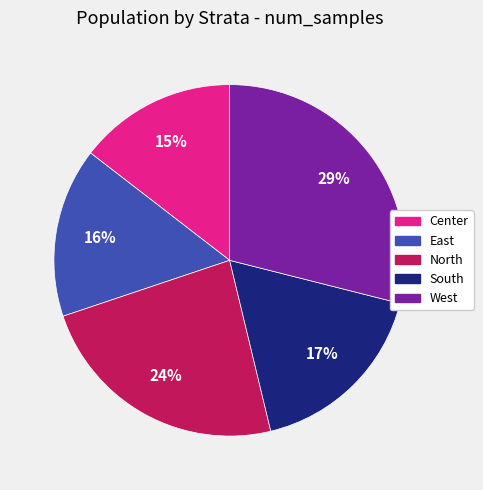

The East slice represents 3% of the pie. True or false?

False